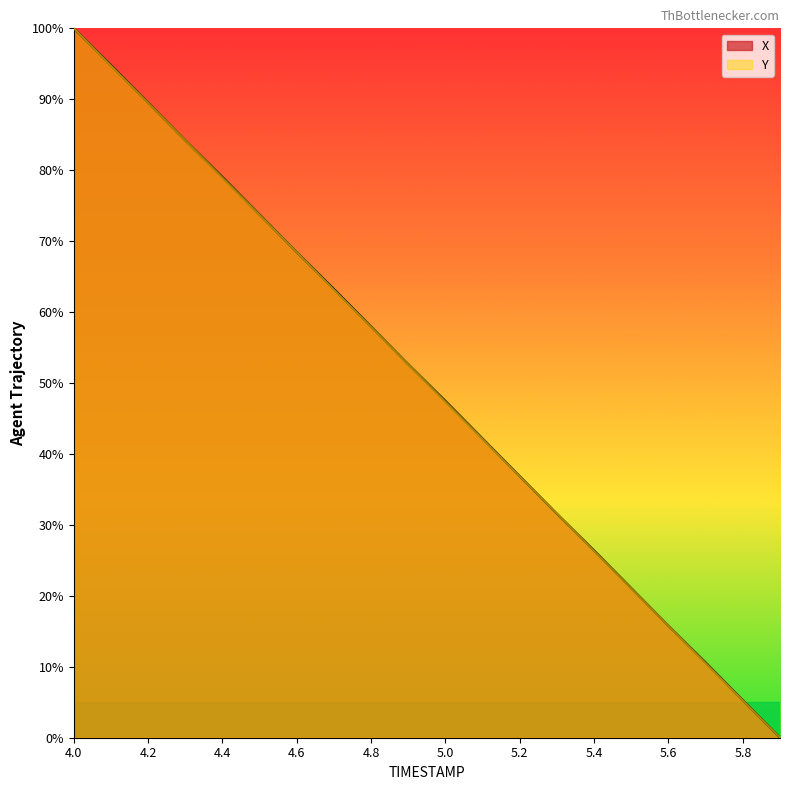

Which category has the lowest value across all series?

5.9